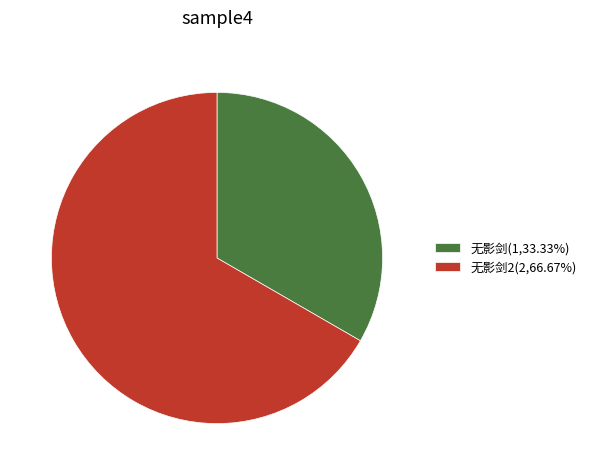

Does 无影剑2(2,66.67%) account for over 50% of the chart?

Yes